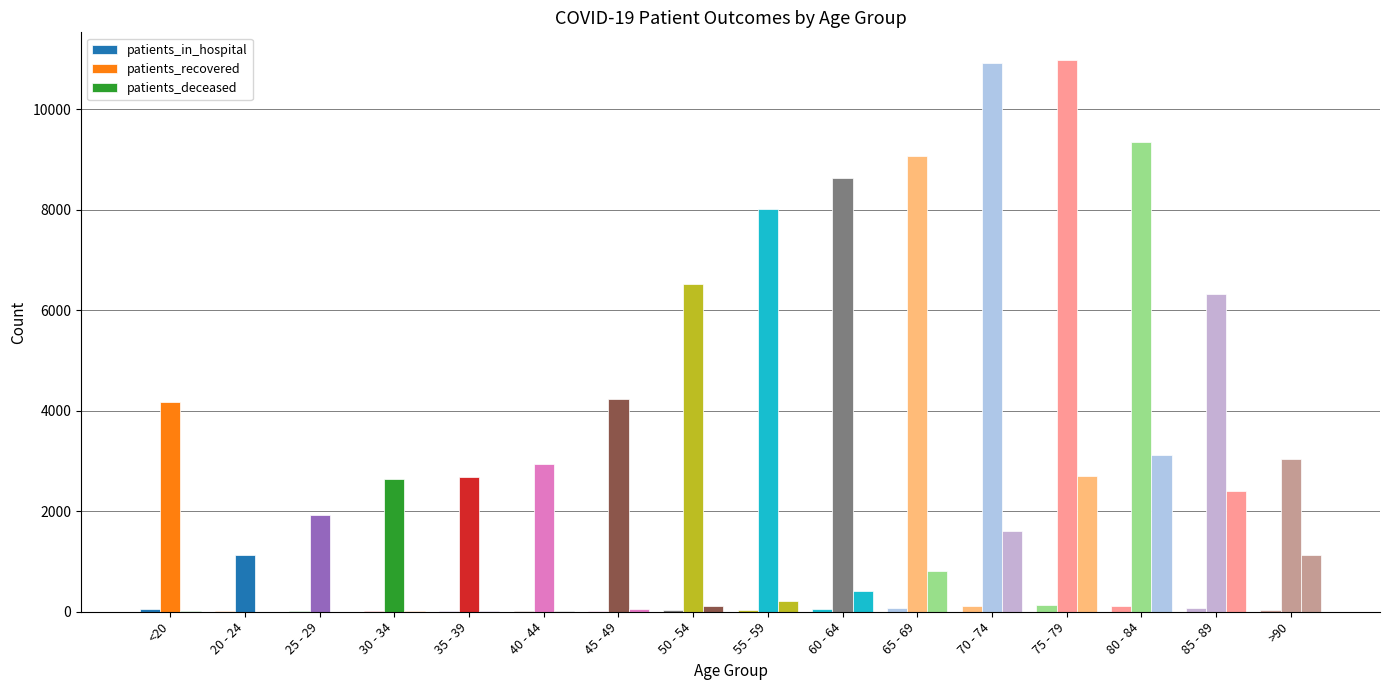

At which category is the sum across all series the highest?

75 - 79